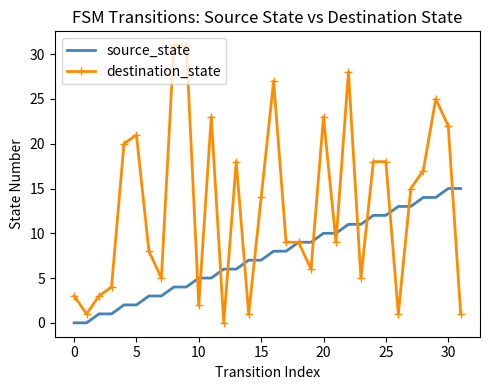

What is the average value of the destination_state series?

13